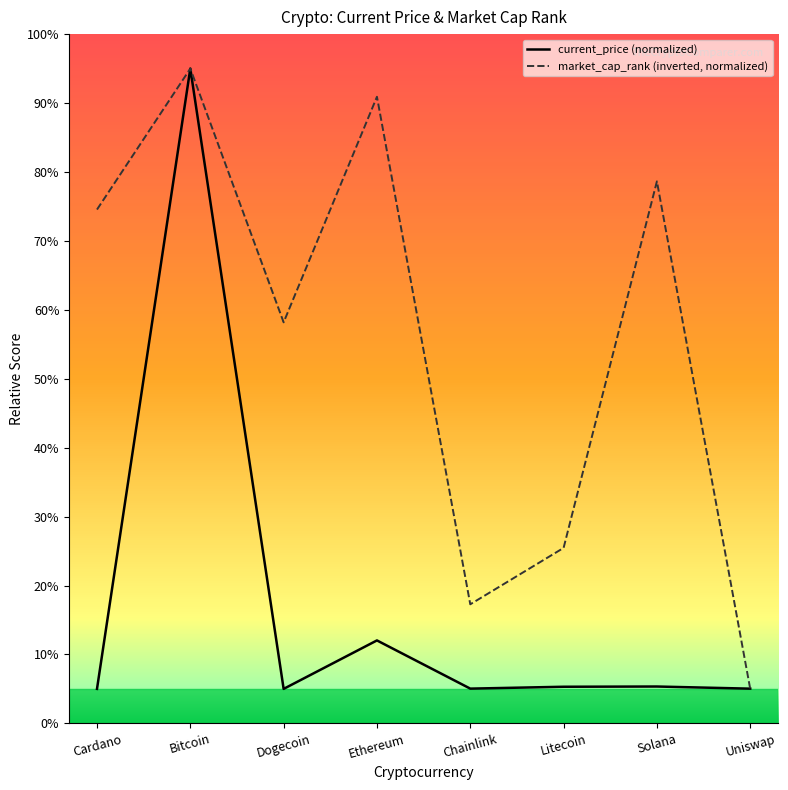

List the series in order of their overall mean, highest first.

market_cap_rank (inverted, normalized), current_price (normalized)